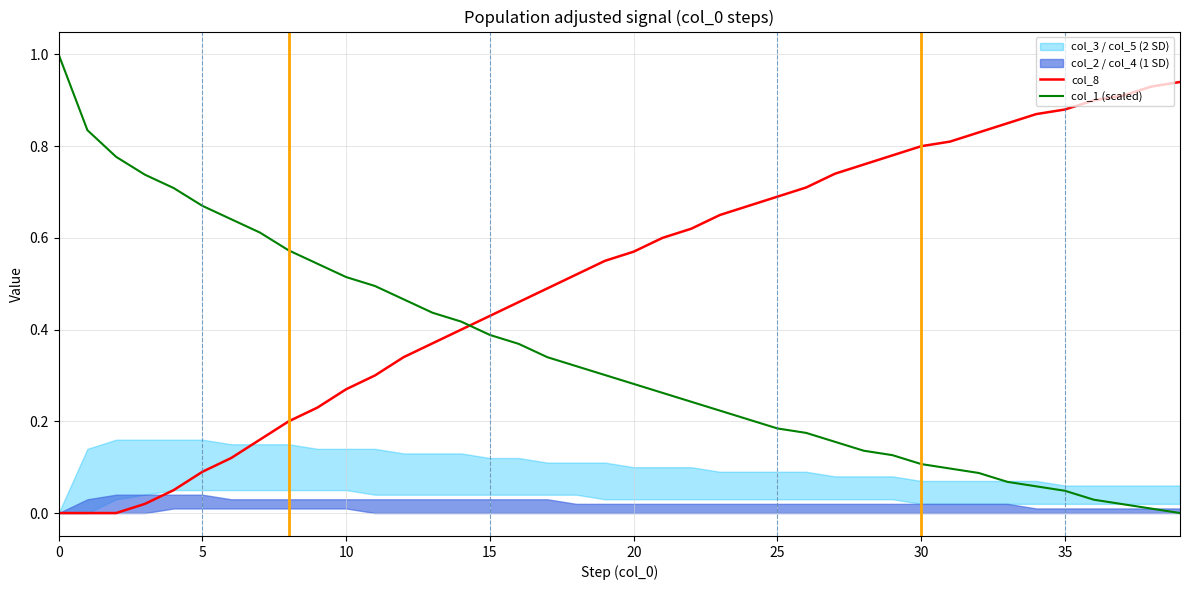

What is the label of the 22nd point from the right?

18